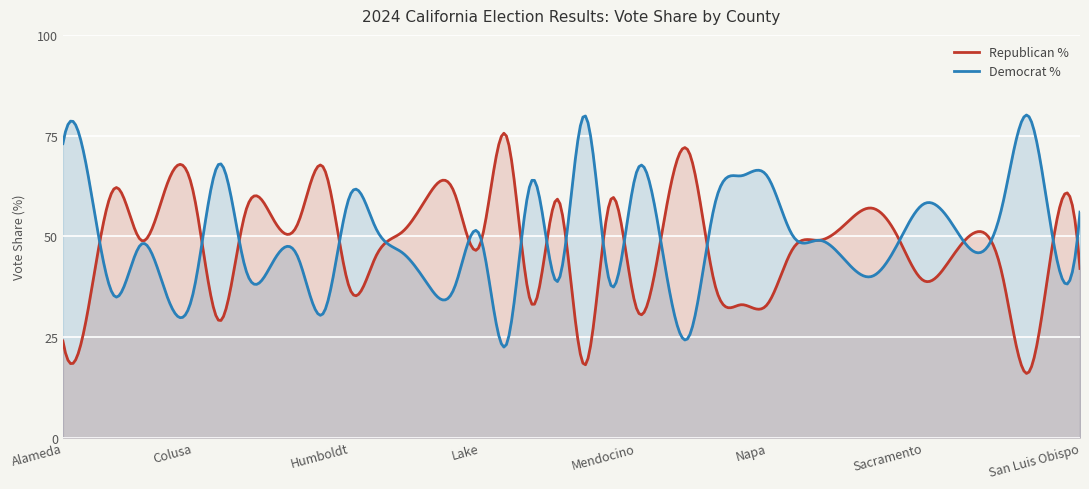

Where is the first local maximum for Republican %?

Amador